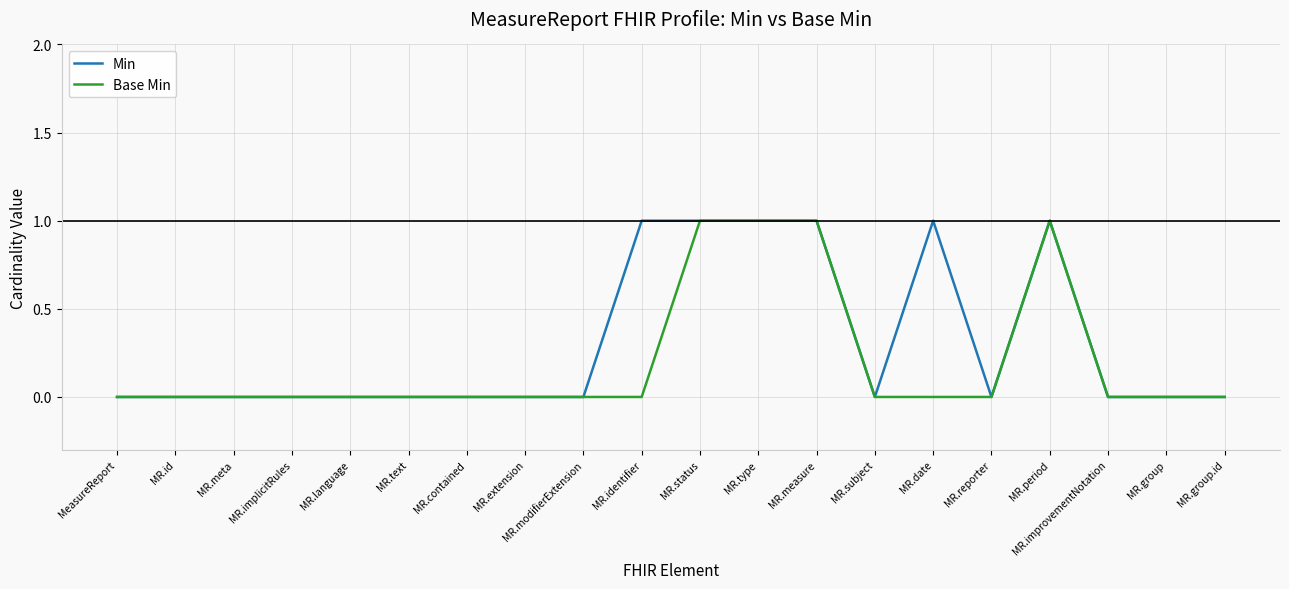

The Base Min series shows 2 at MR.period. True or false?

False